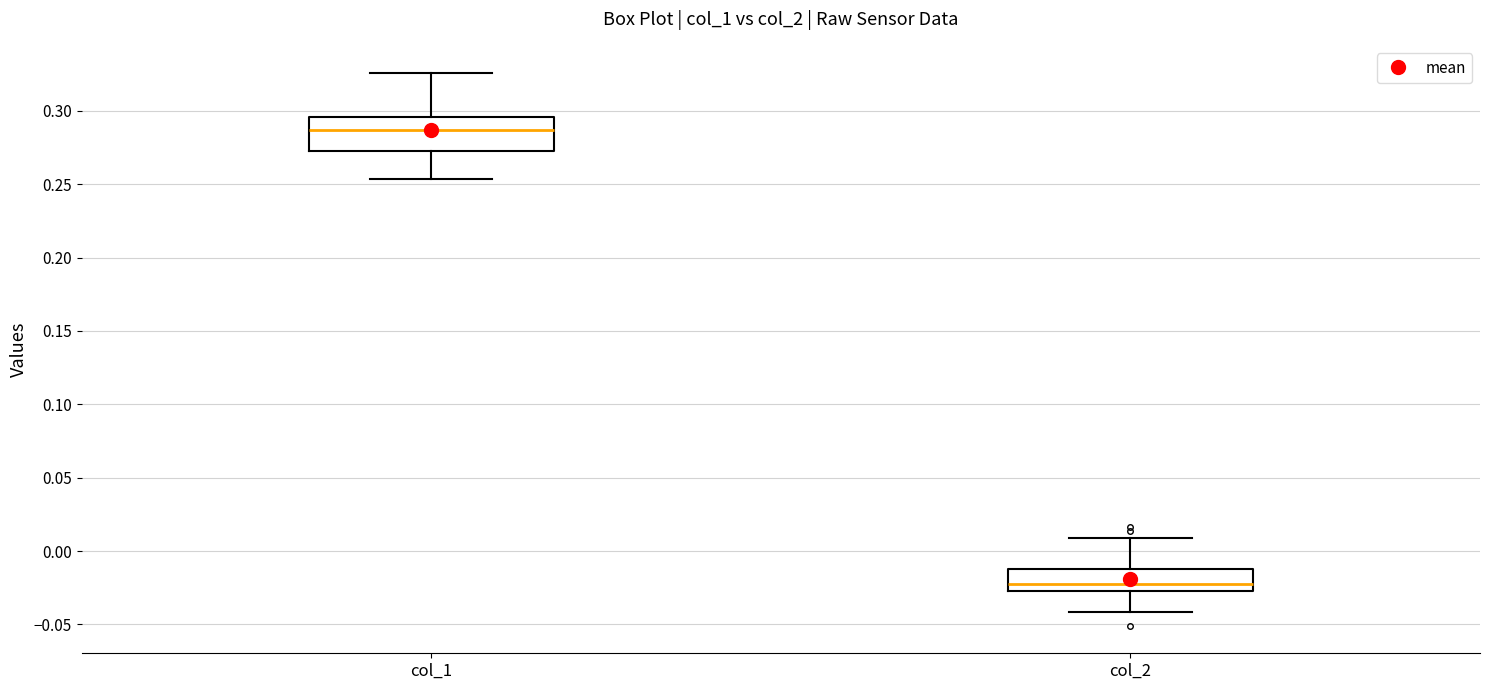

Where does the upper whisker of the box for col_1 end on the y-axis? The values are not printed on the chart, so give them approximately, as read against the axis.

0.325